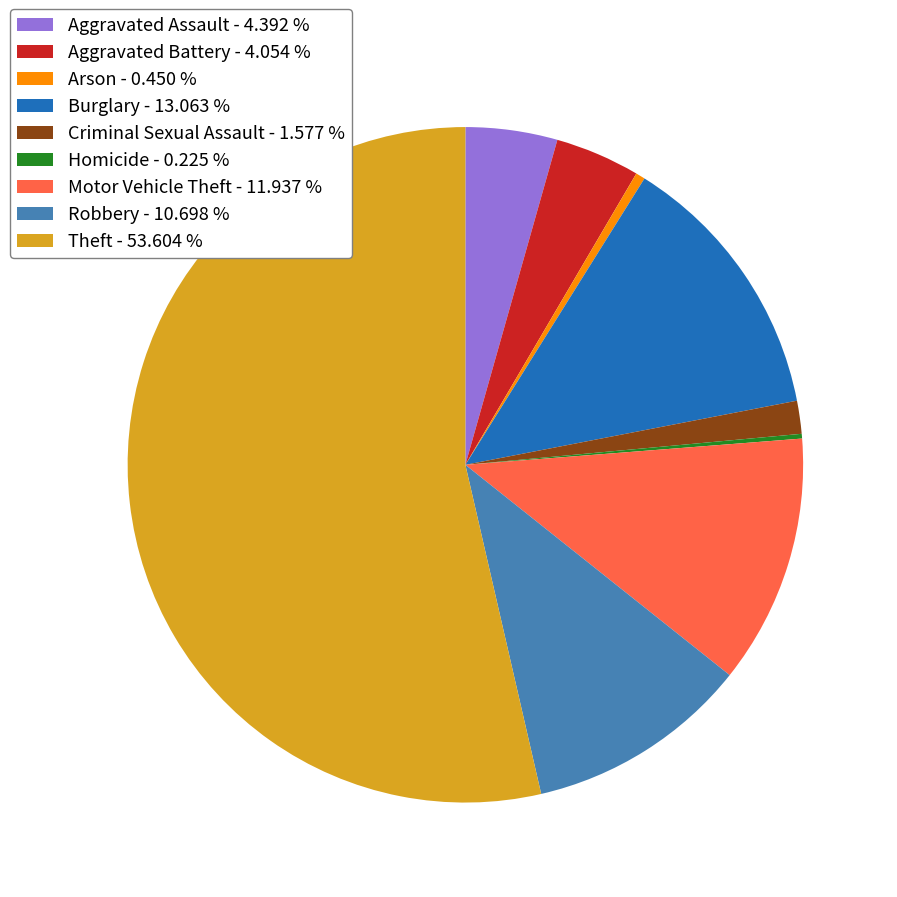

Is the sum of Aggravated Assault - 4.392 % and Aggravated Battery - 4.054 % greater than half?

No